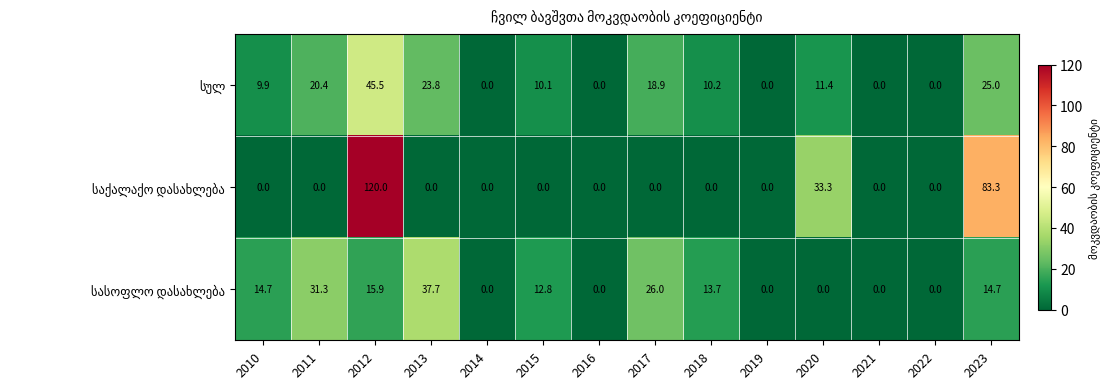

What is the total value across all series at 2011?

51.7